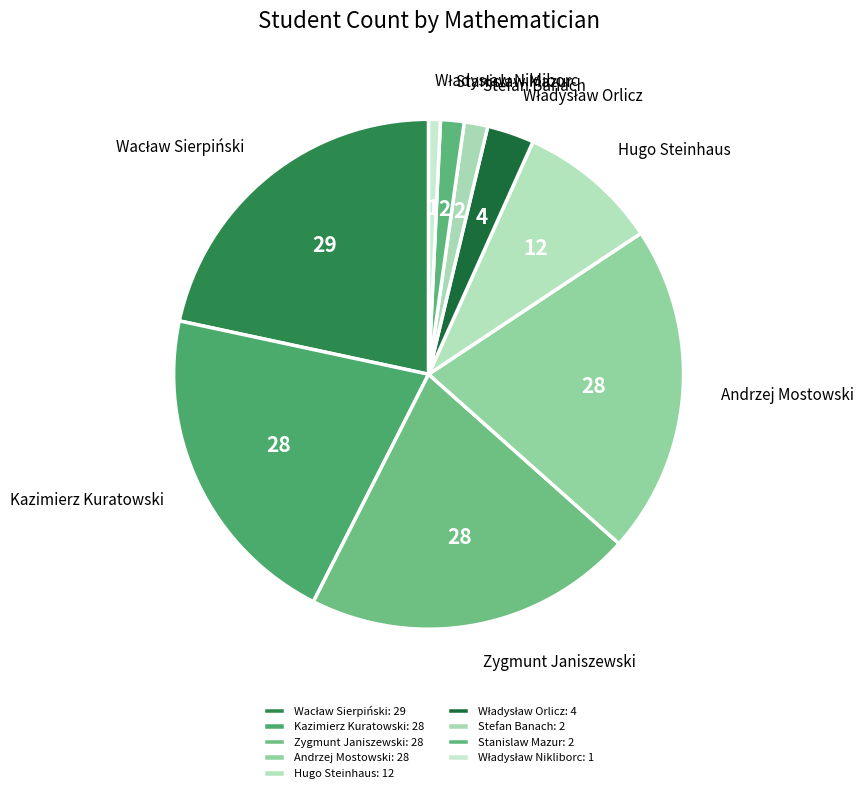

True or false: Wacław Sierpiński accounts for 8% of the total.

False